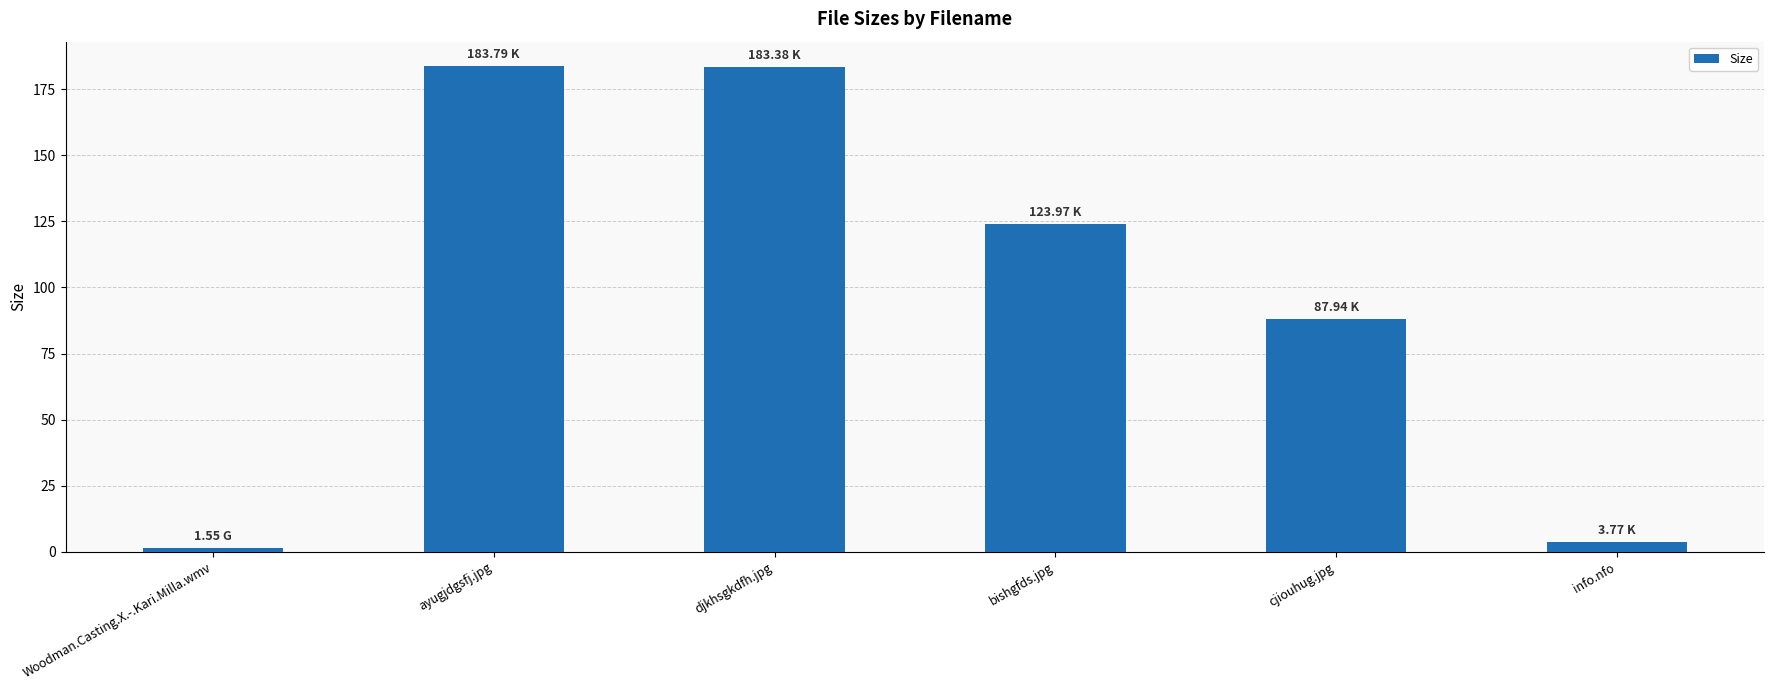

What is the sum of all values?

584.4